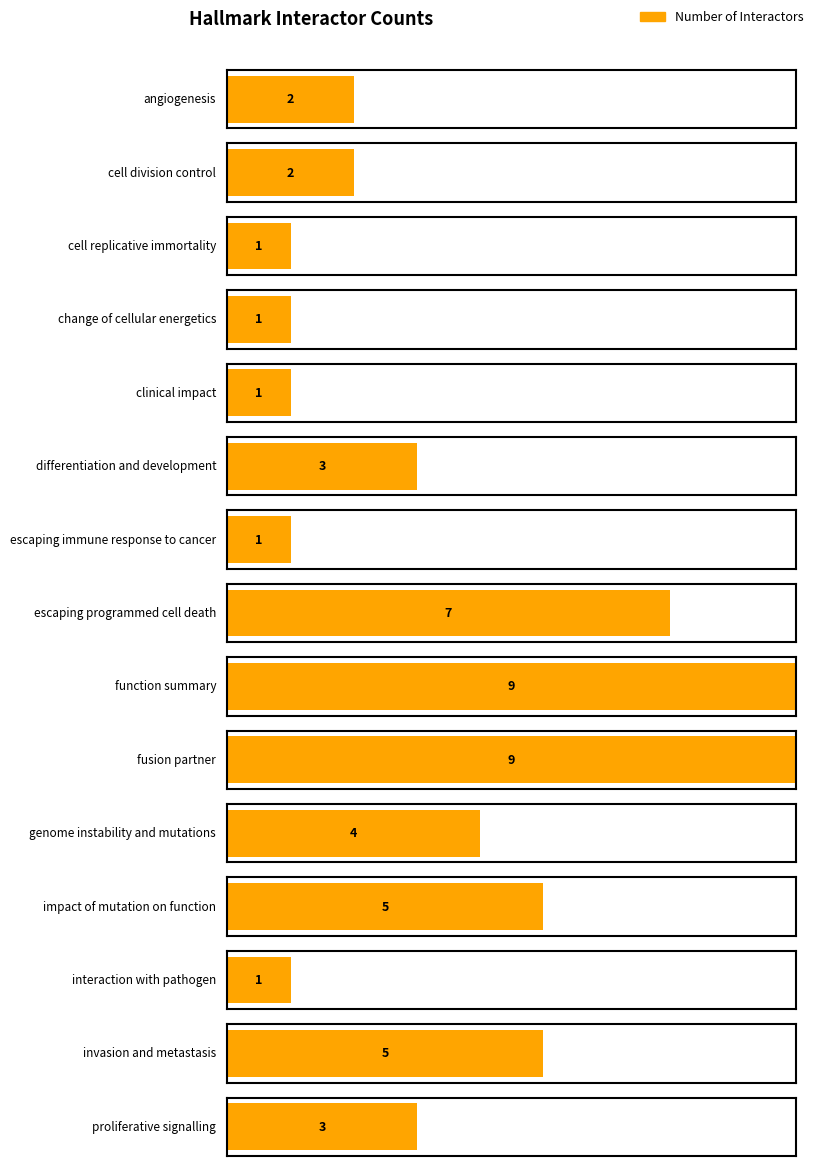

Where does the data first go above 3?

escaping programmed cell death